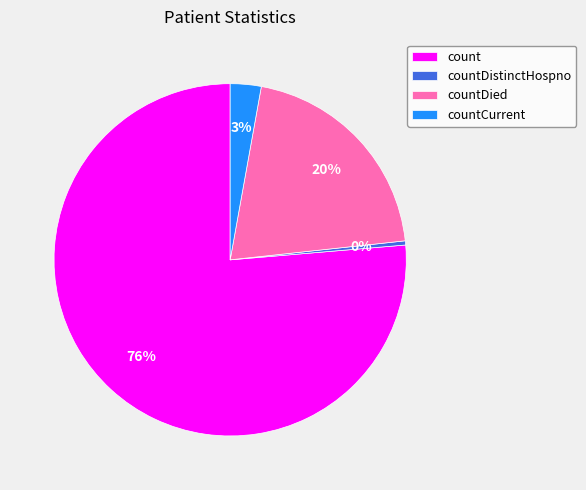

To the nearest percent, what is the difference between the countDistinctHospno and countDied slice percentages?

20%